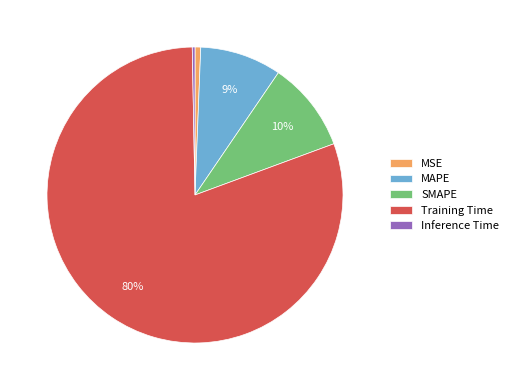

To the nearest percent, what percentage of the pie is MSE?

1%